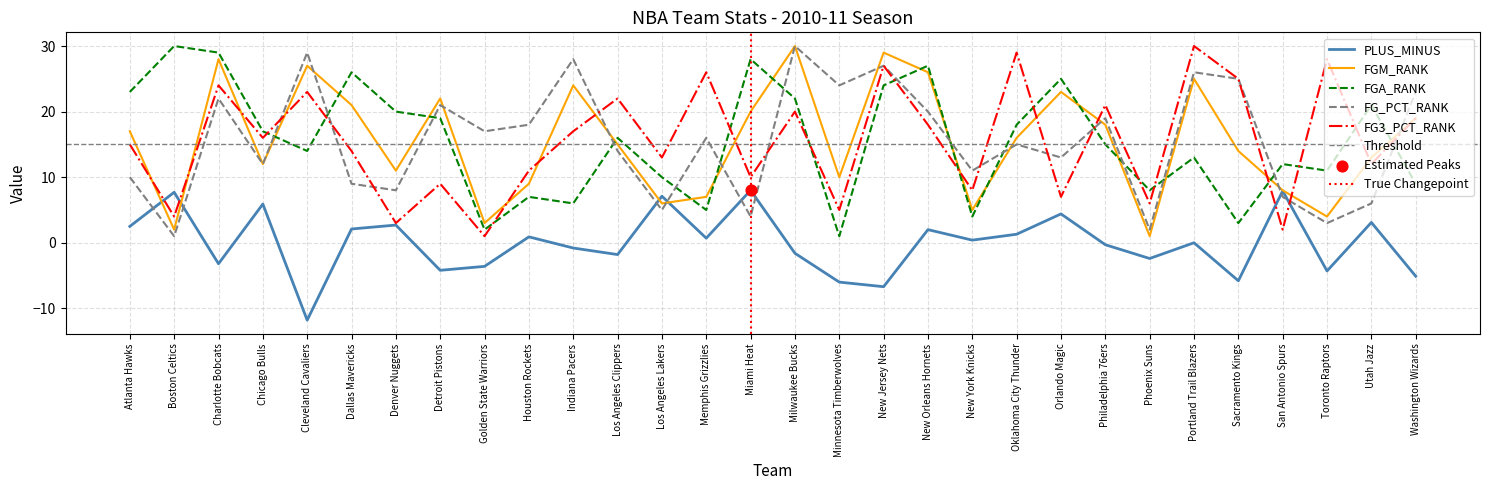

What is the total value across all series at Los Angeles Clippers?

65.2